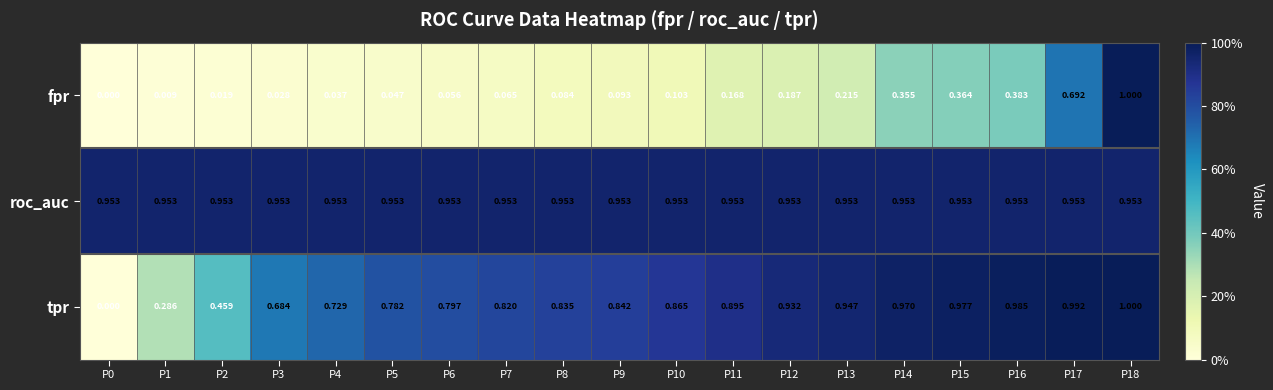

At P16, list the series in order from smallest to largest.

fpr, roc_auc, tpr